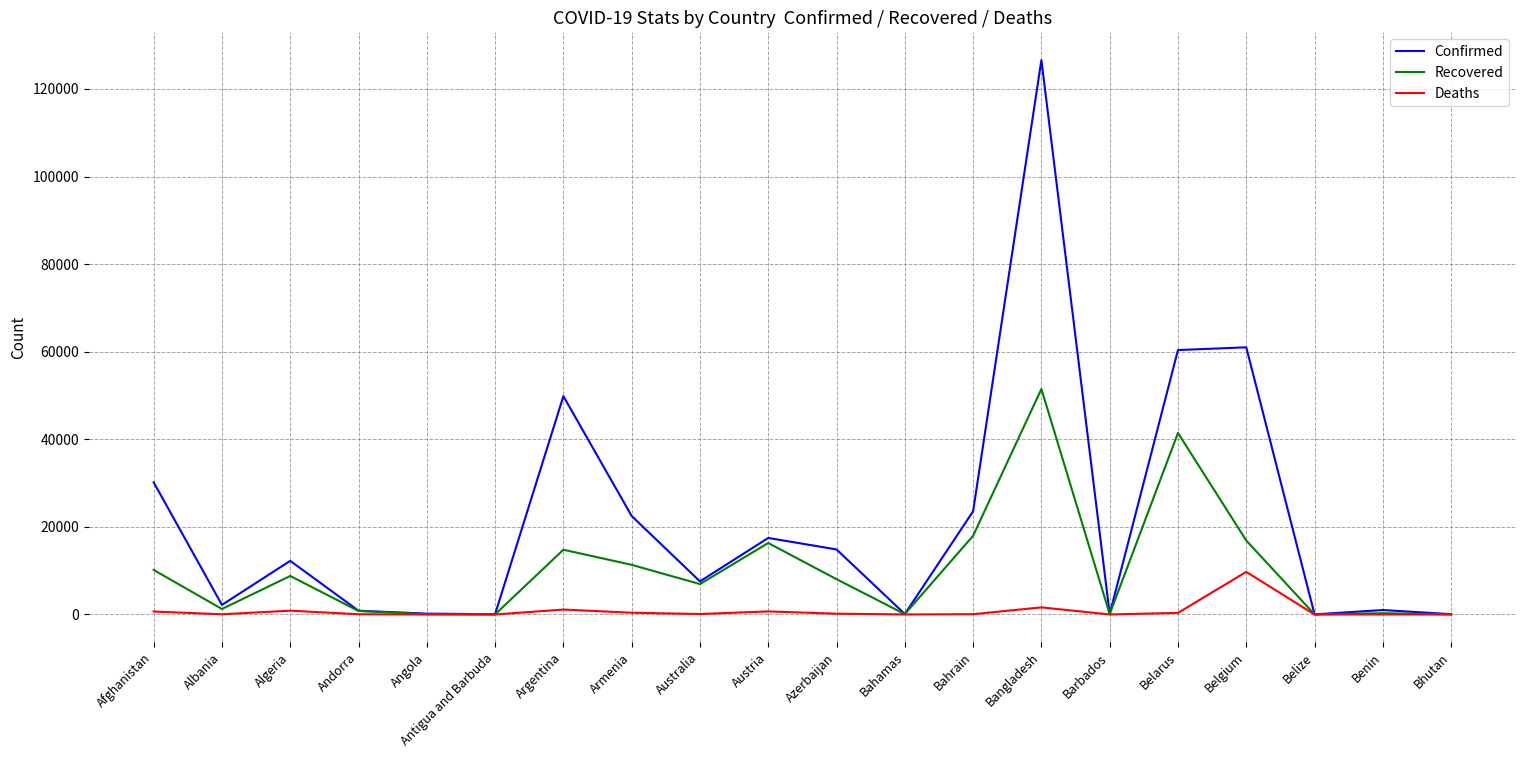

Which series changed the most between Australia and Belgium?

Confirmed